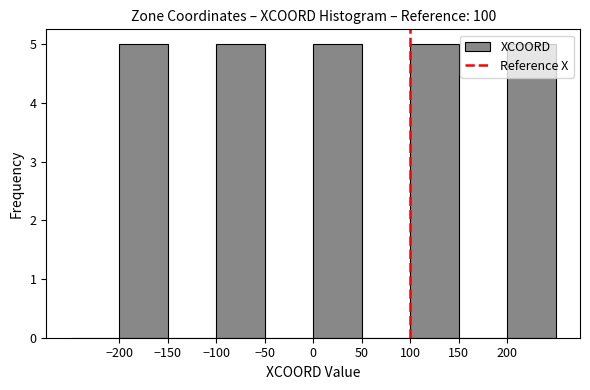

How tall is the bar that spans 0 to 50 on the x-axis? The values are not printed on the chart, so give them approximately, as read against the axis.

5